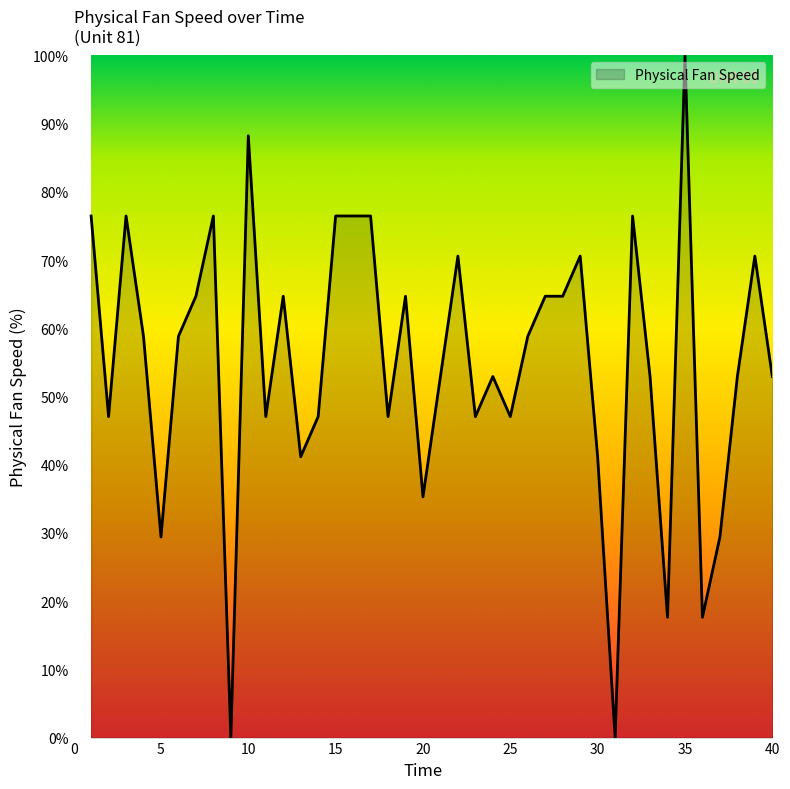

How many lines are shown in the chart?

1